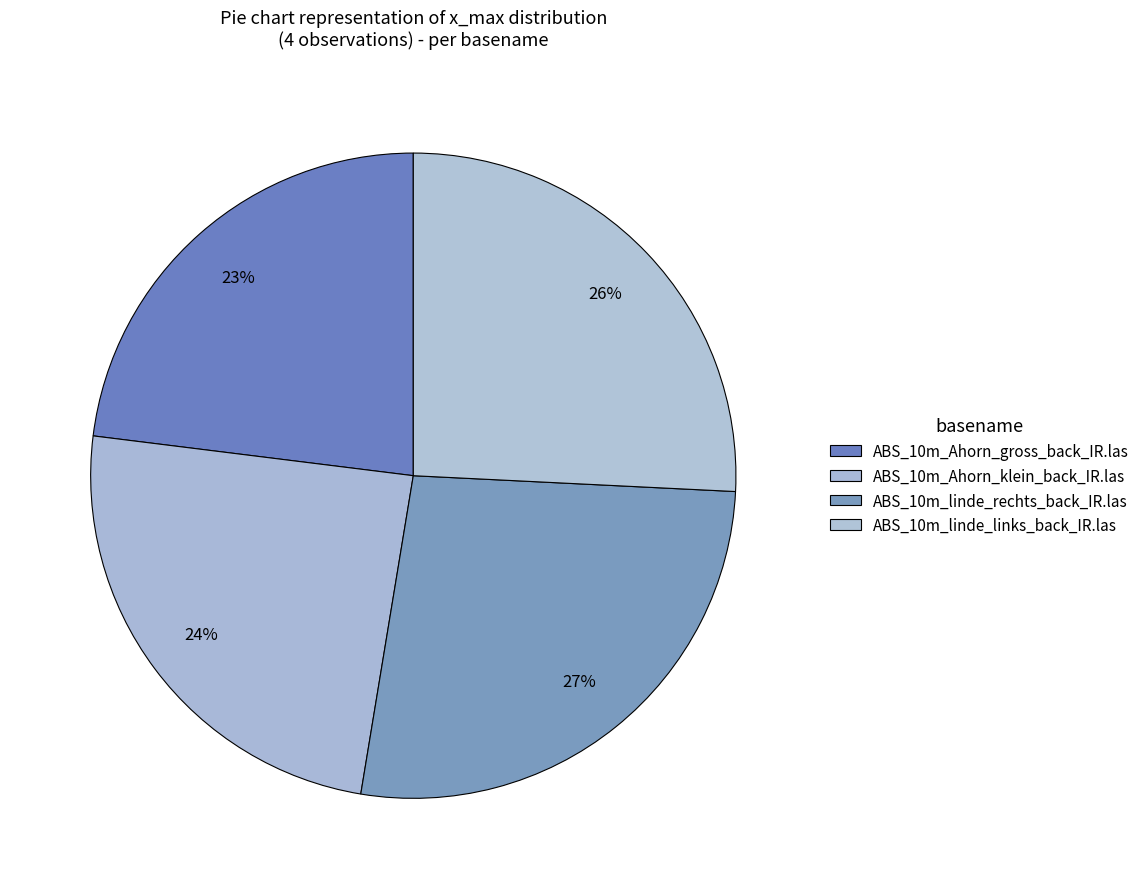

To the nearest percent, what is the combined percentage of ABS_10m_Ahorn_klein_back_IR.las and ABS_10m_linde_links_back_IR.las?

50%